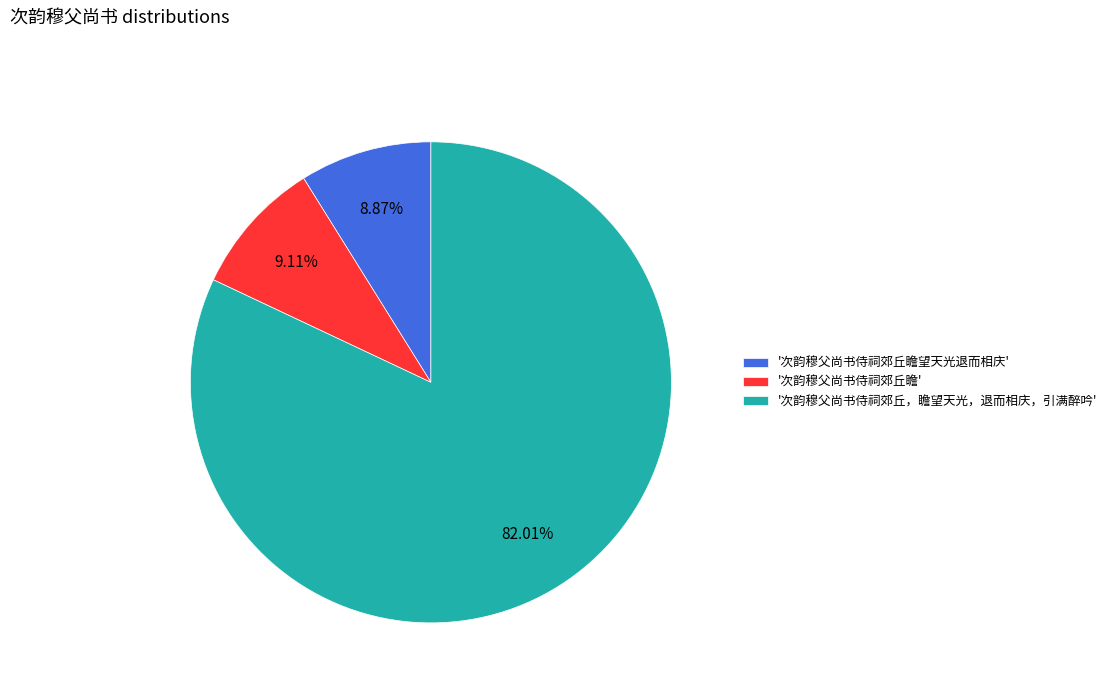

Which slice is the largest?

'次韵穆父尚书侍祠郊丘，瞻望天光，退而相庆，引满醉吟'